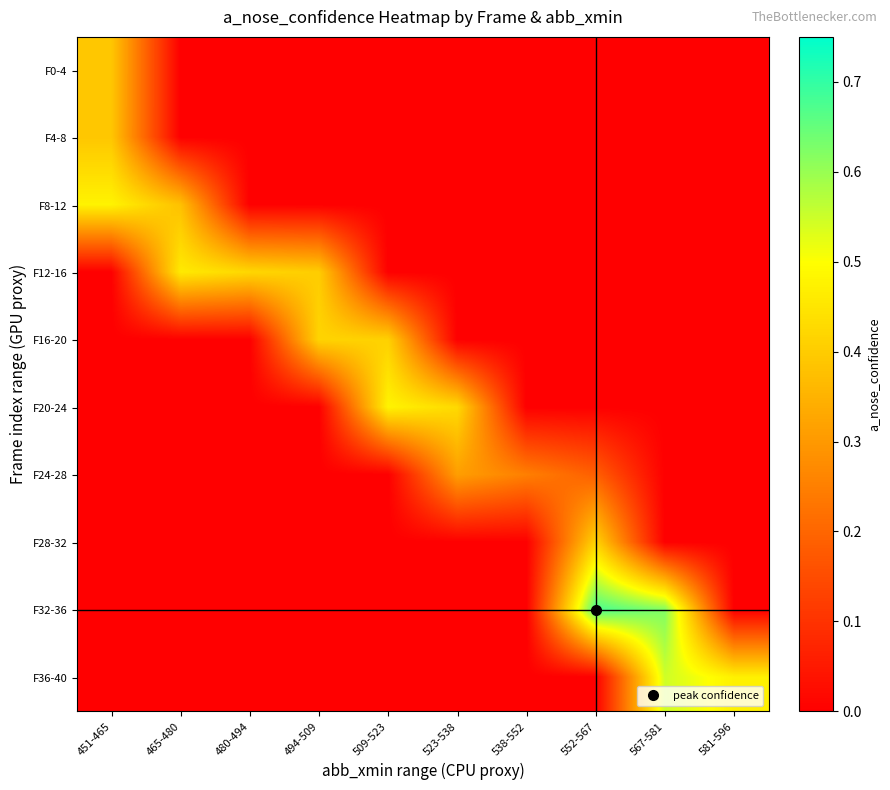

What is the total value across all series at 451-465?

1.3